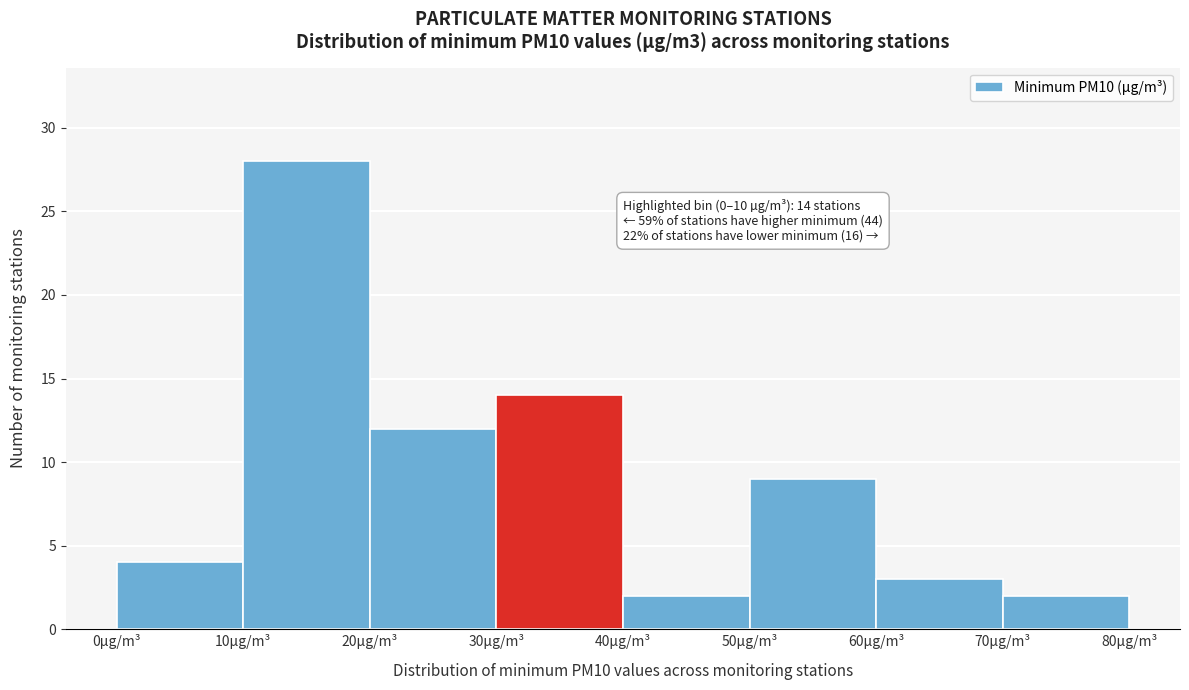

Which range on the x-axis has the tallest bar?

10 to 20